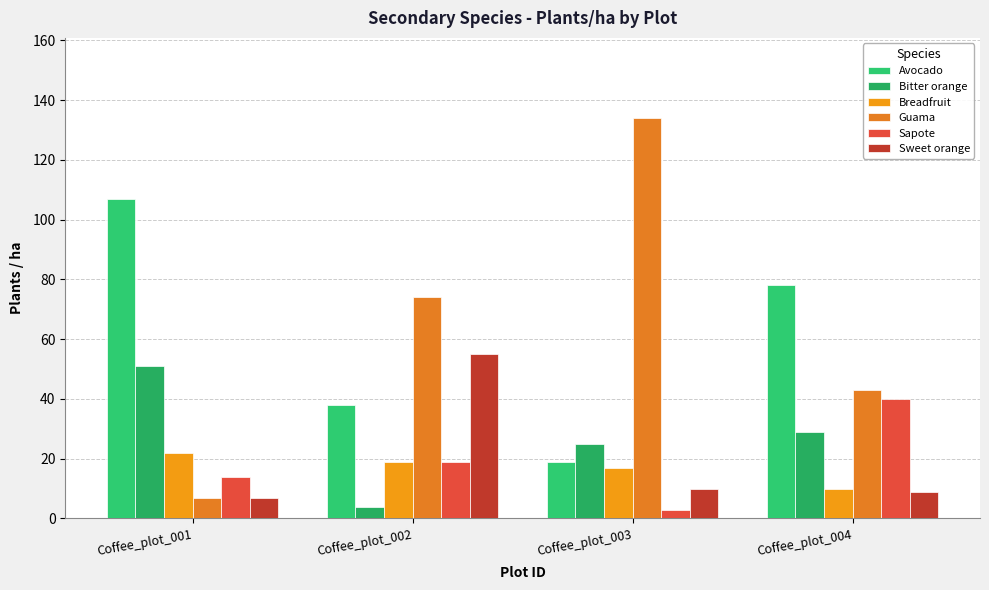

List the series in order of their peak value, highest first.

Guama, Avocado, Sweet orange, Bitter orange, Sapote, Breadfruit